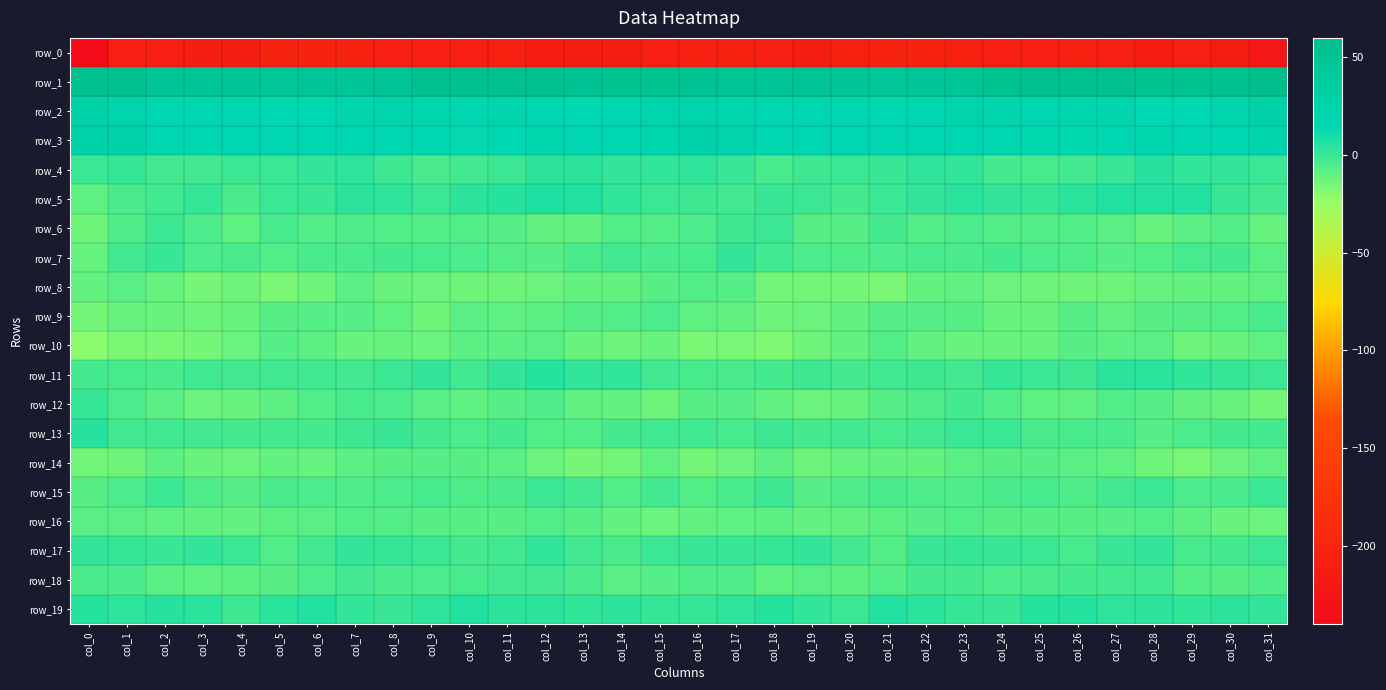

What is the sum of all row_10 values?

-377.4